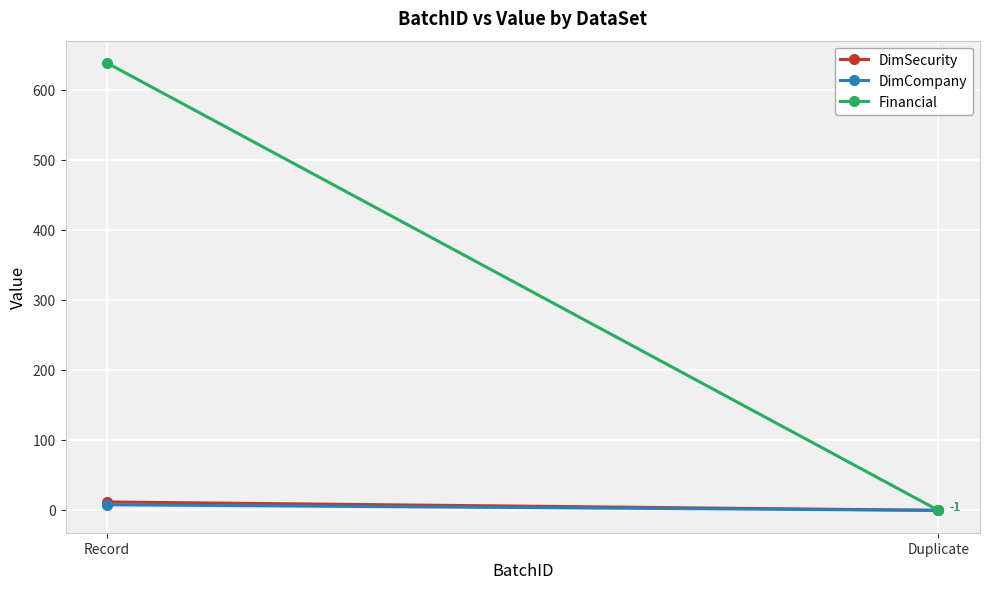

At which label does DimCompany reach its minimum?

Duplicate